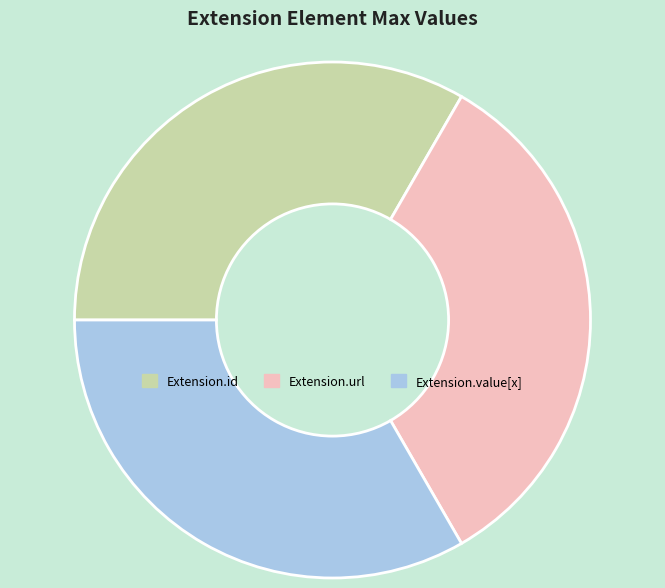

Is the sum of Extension.value[x] and Extension.id greater than half?

Yes